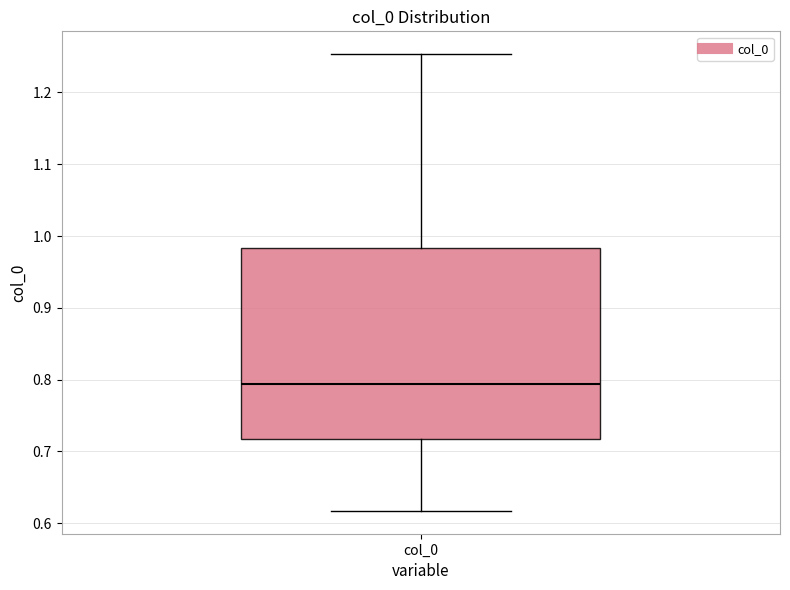

Where does the lower whisker of the box for col_0 end on the y-axis? The values are not printed on the chart, so give them approximately, as read against the axis.

0.62